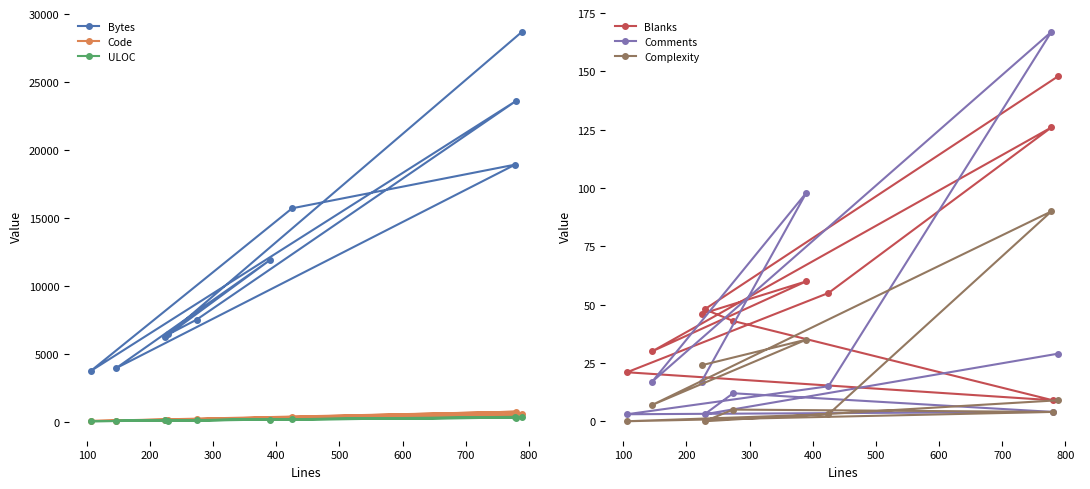

Does the chart have visible grid lines?

No